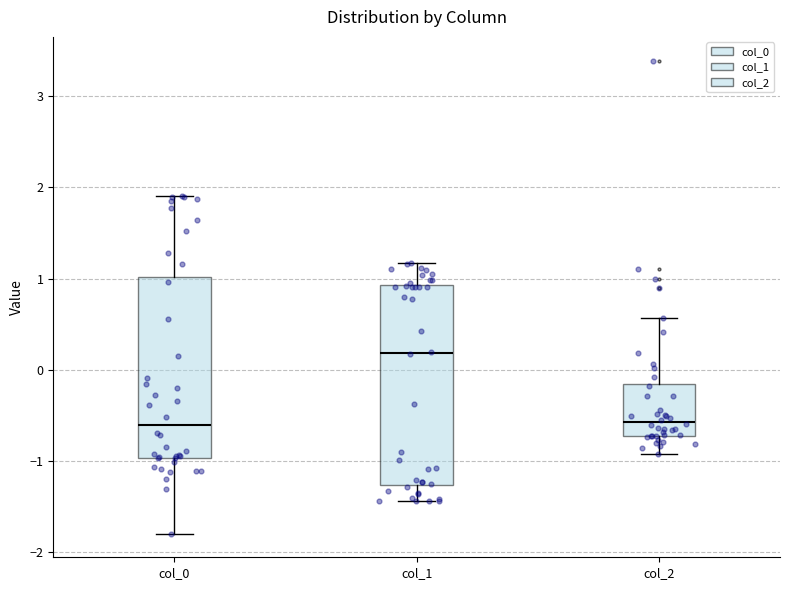

Where does the median line of the box for col_2 sit on the y-axis? The values are not printed on the chart, so give them approximately, as read against the axis.

-0.6